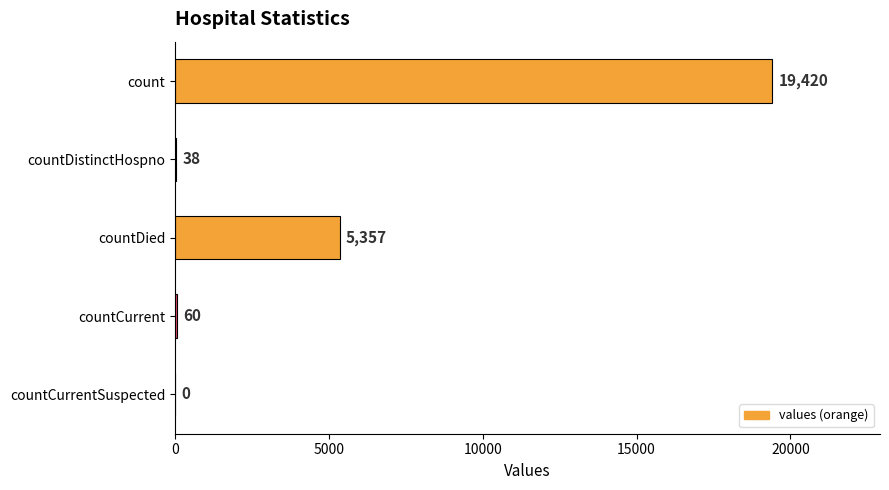

Approximately how many times larger is the value at countCurrent compared to countDistinctHospno?

1.6